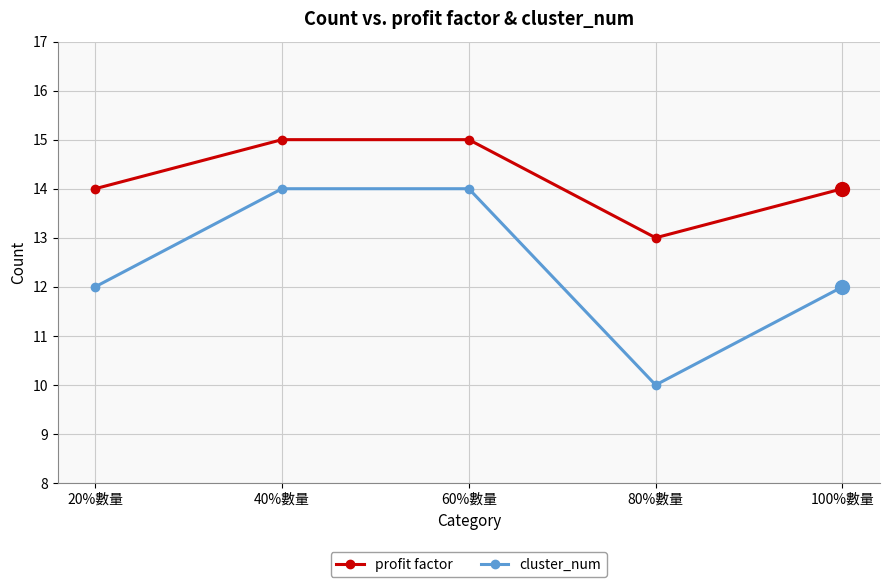

What is the average value of the cluster_num series?

12